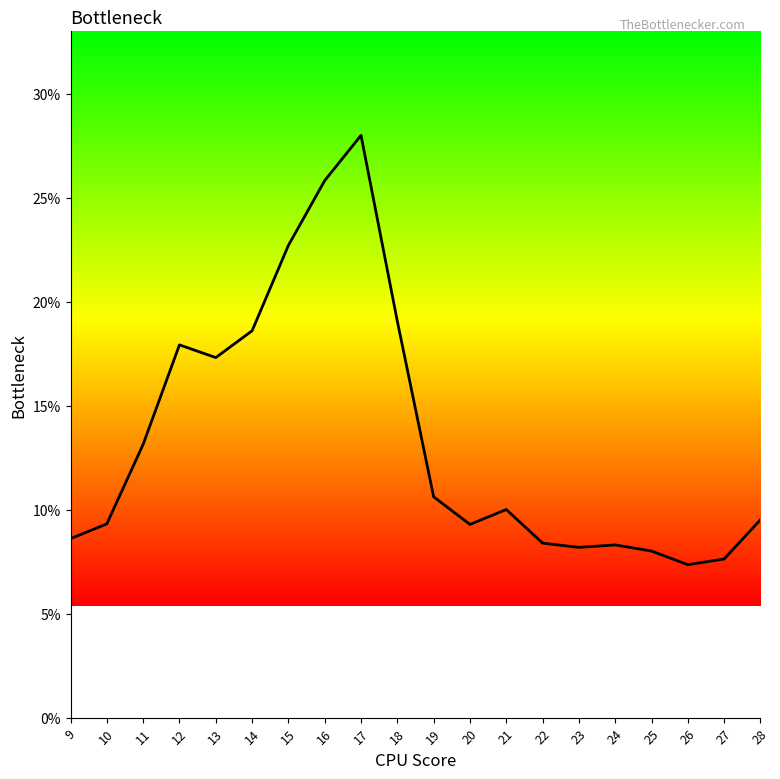

Approximately how many times larger is the value at 24 compared to 19?

0.8